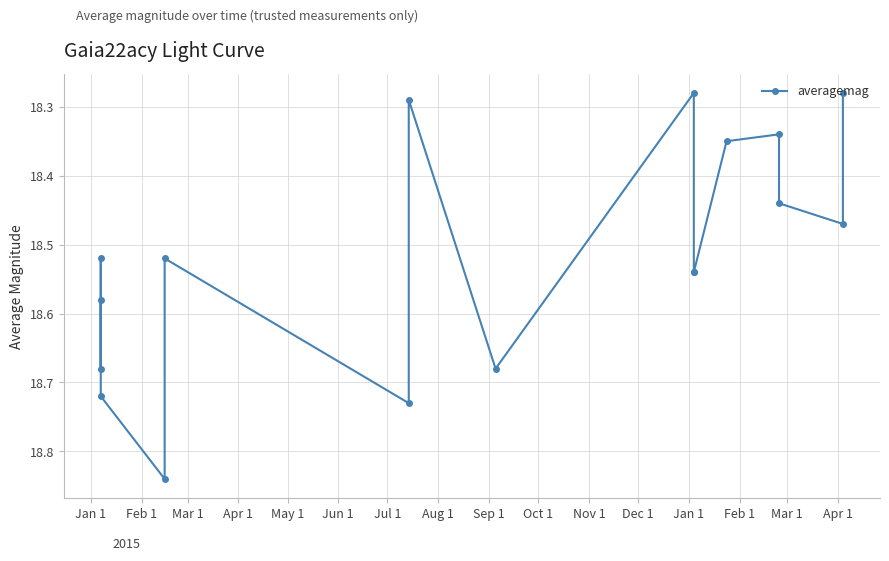

What is the sum of the values at Apr 1 and Feb 1?

37.4